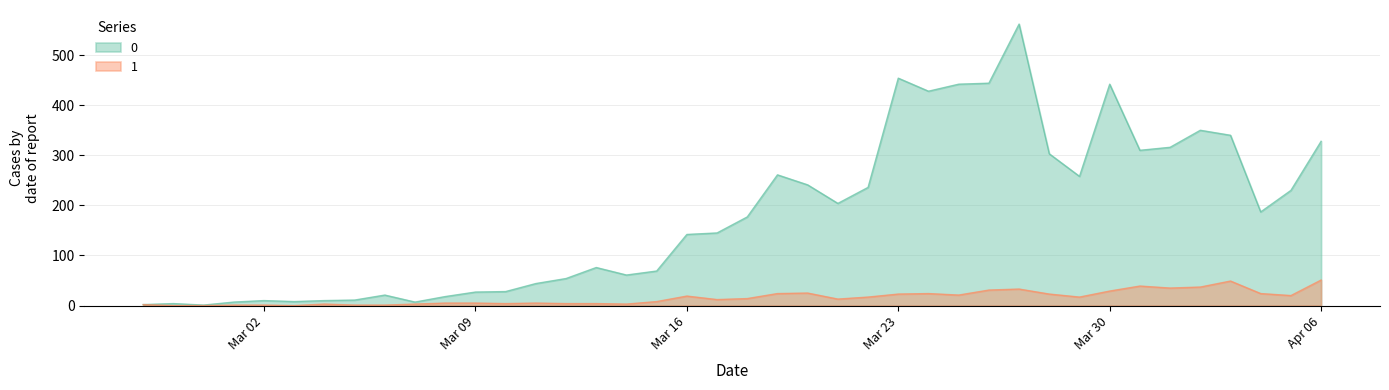

What is the average value of the 0 series?

181